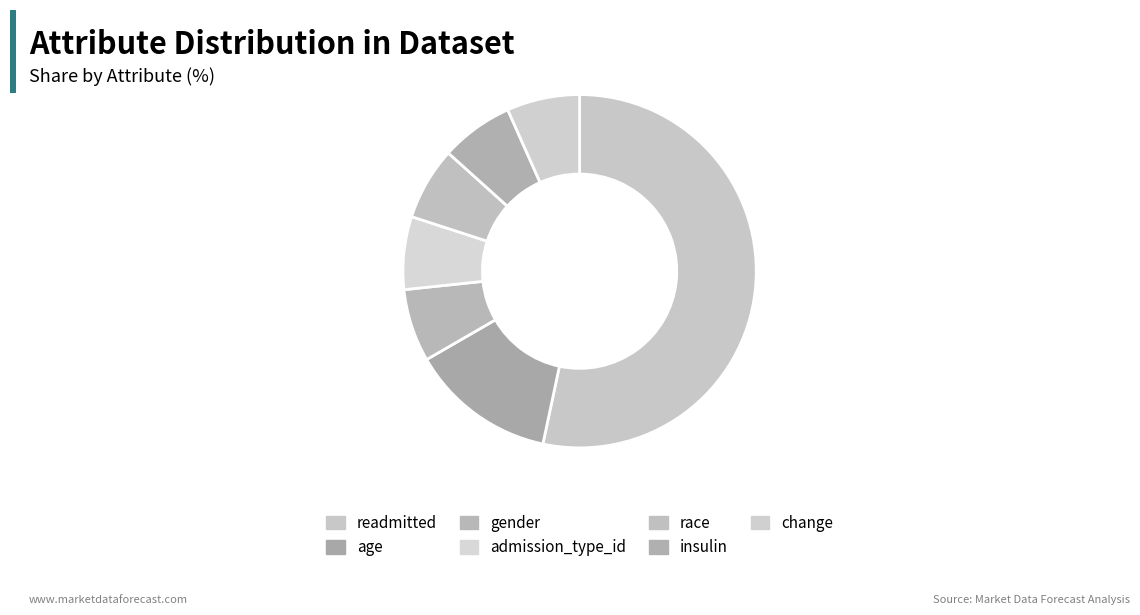

How many slices are in this pie chart?

7